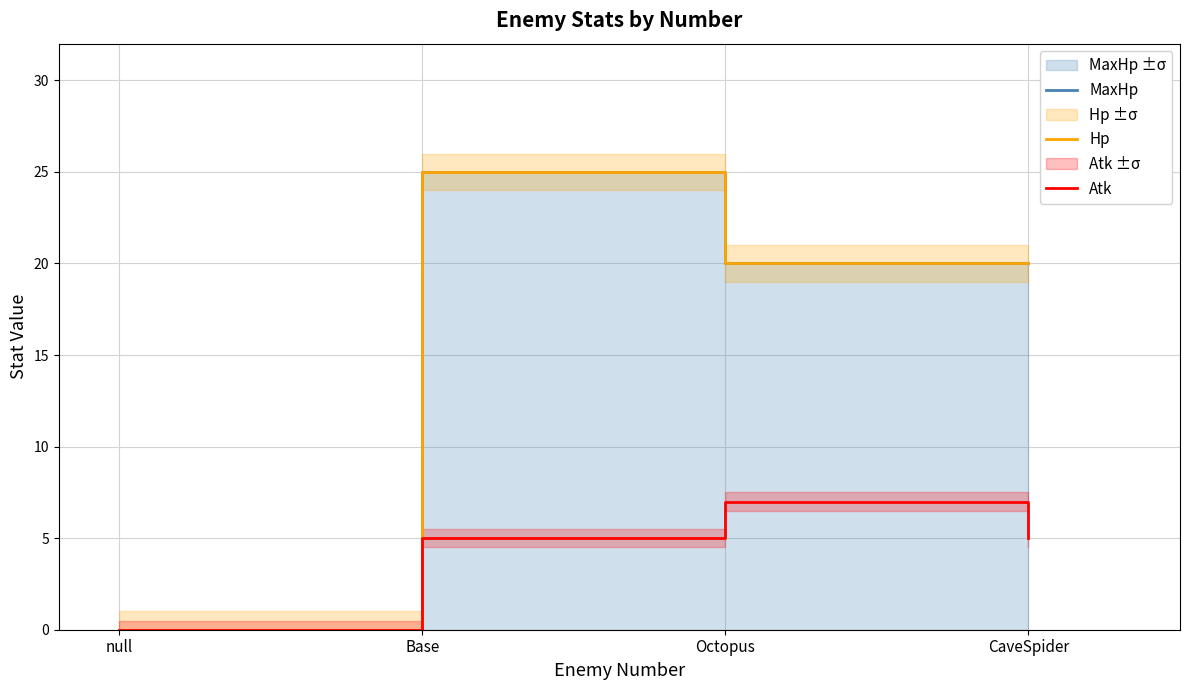

What is the sum of all Hp values?

65